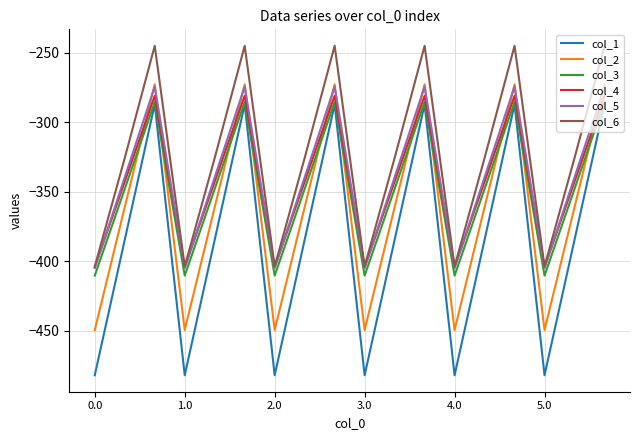

Which series has the largest total across all categories?

col_6